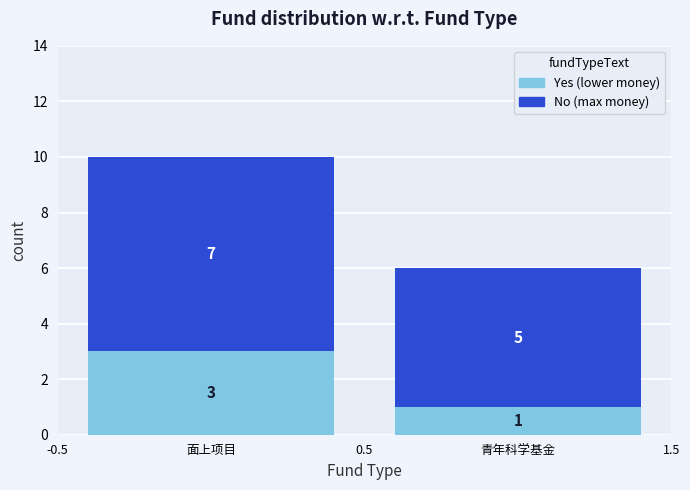

Reading left to right, list the values for the Yes series.

3	1